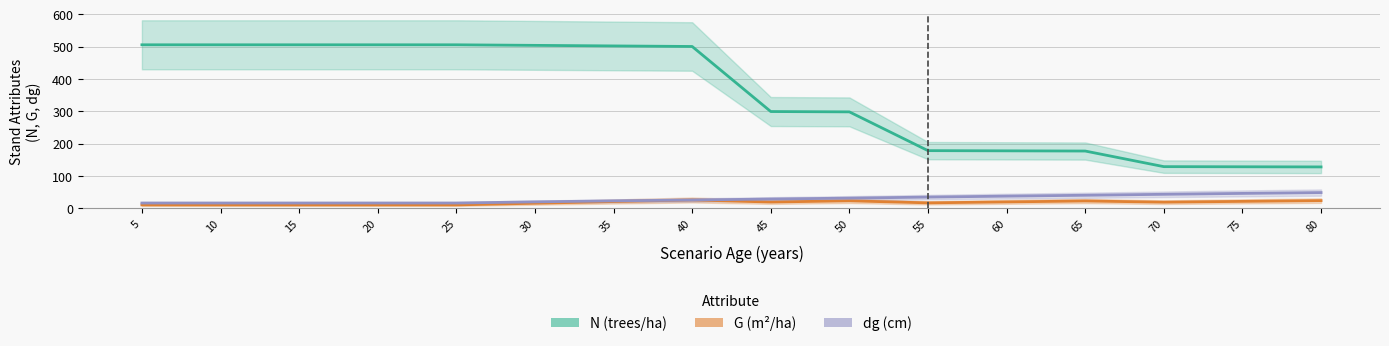

At which category does G (m²/ha) reach its first local valley?

45